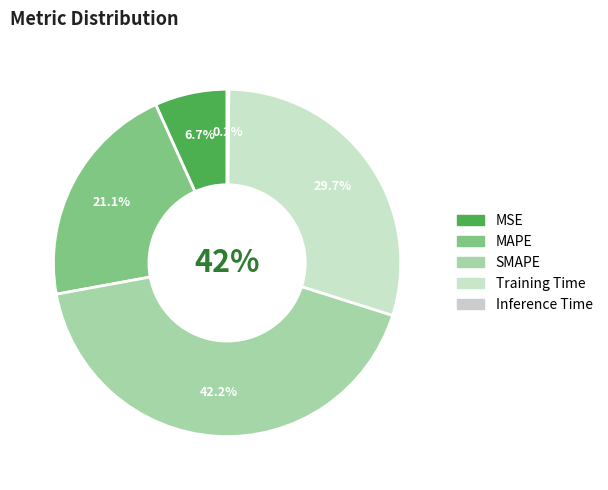

Is it true that Inference Time is 10% of the pie?

False